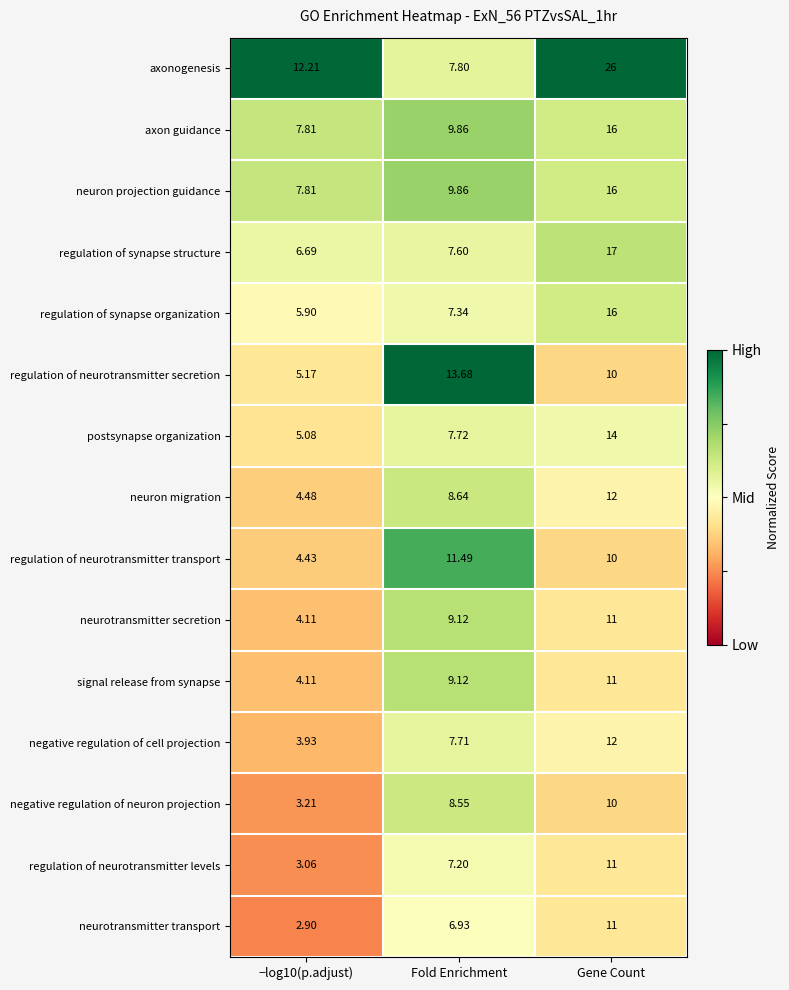

Which series has the largest range (max minus min)?

axonogenesis